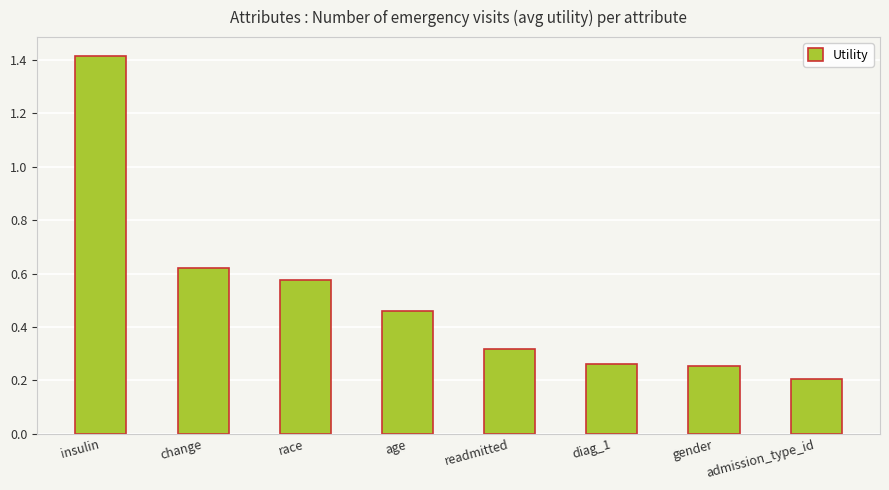

What is the maximum value shown in the chart?

1.4